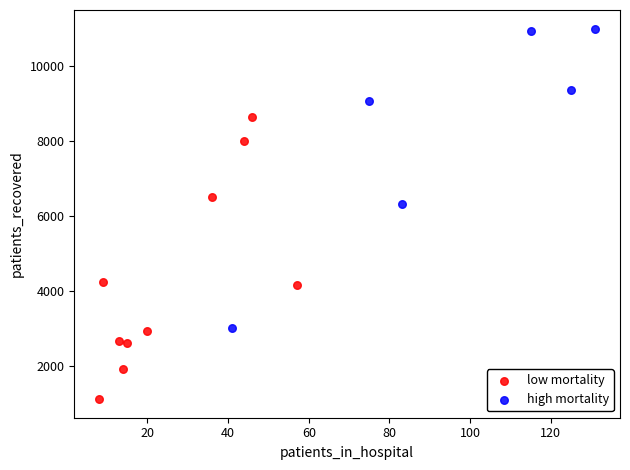

Which series has the largest Y range (max minus min)?

high mortality